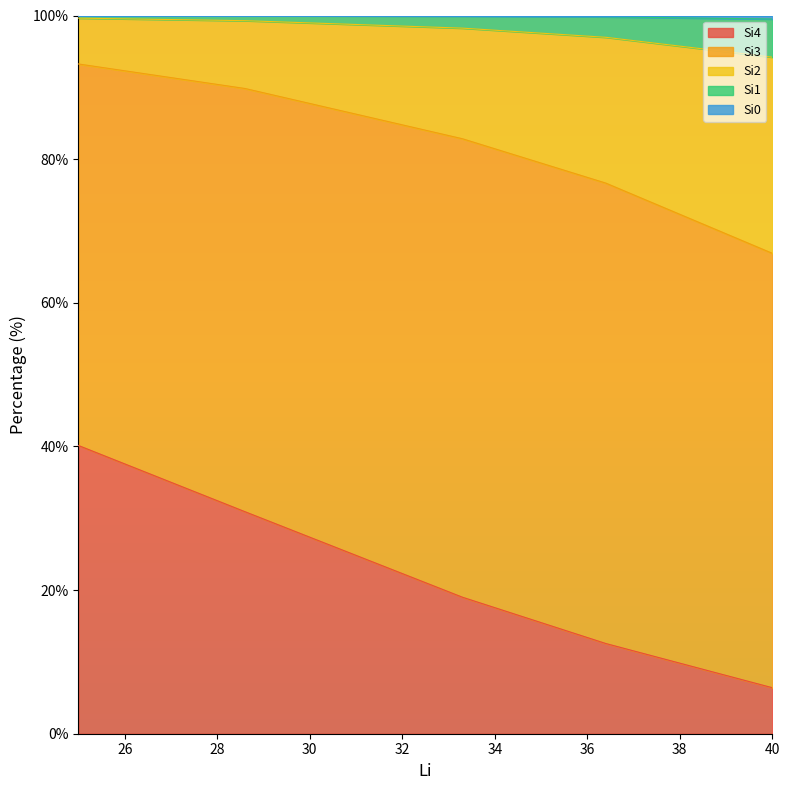

At which category is the sum across all series the highest?

25.0